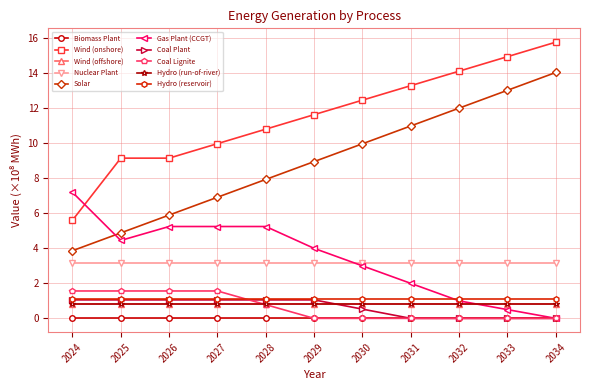

Which series changed the most between 2026 and 2031?

Solar